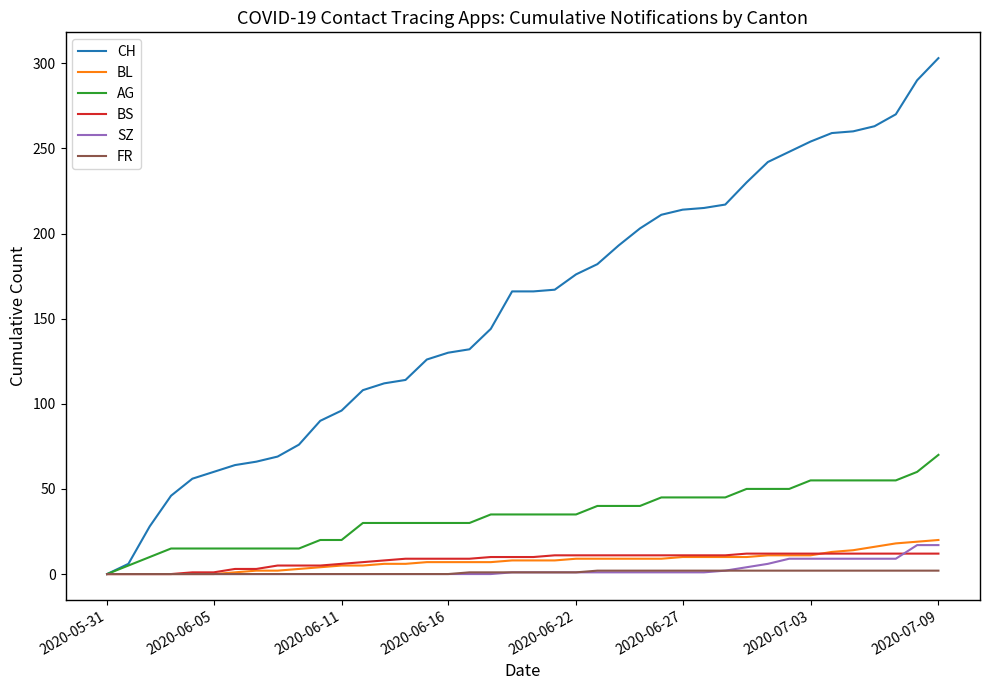

Which series has the largest total across all categories?

CH